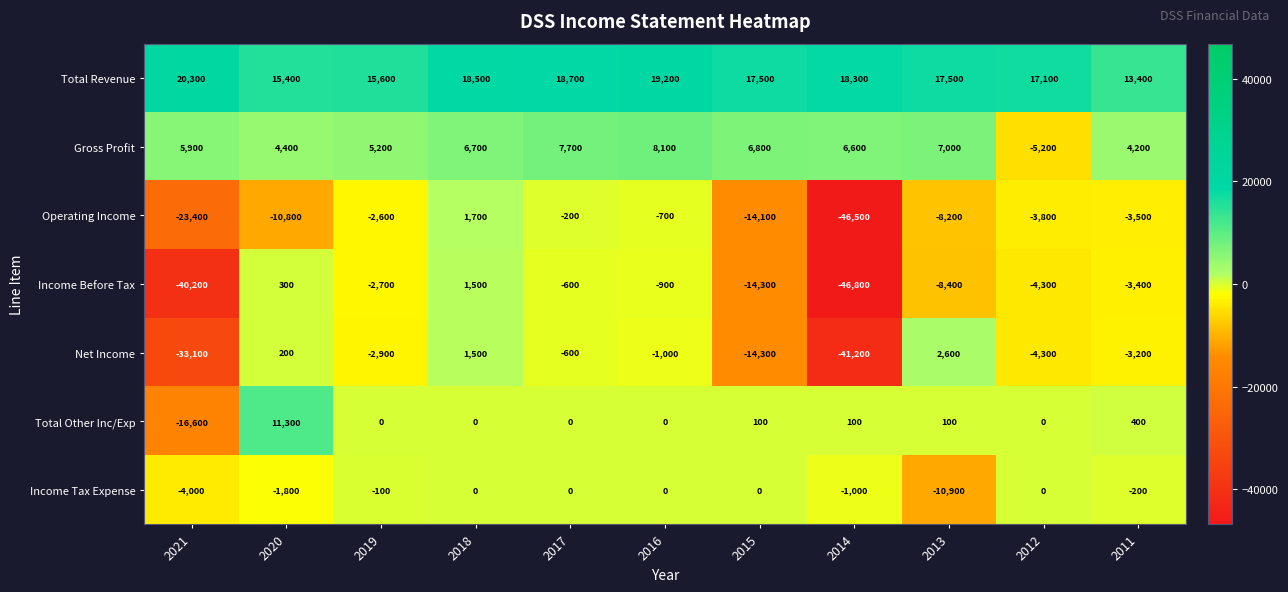

What is the difference between the second highest and second lowest values in the Income Before Tax series?

40500